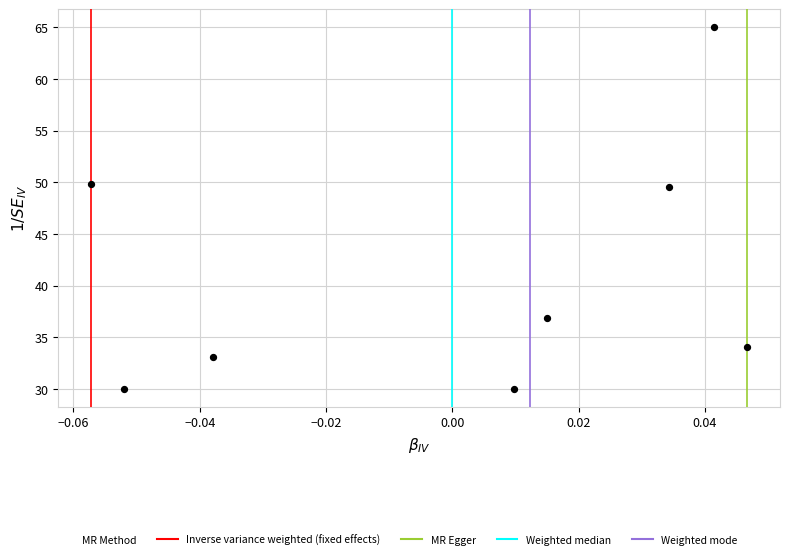

What is the average Y value?

41.0